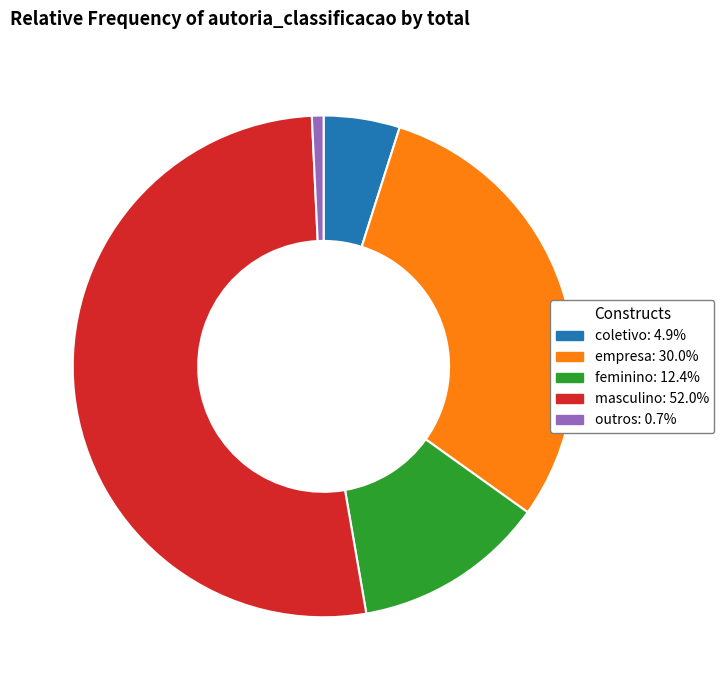

How many segments does this pie chart have?

5